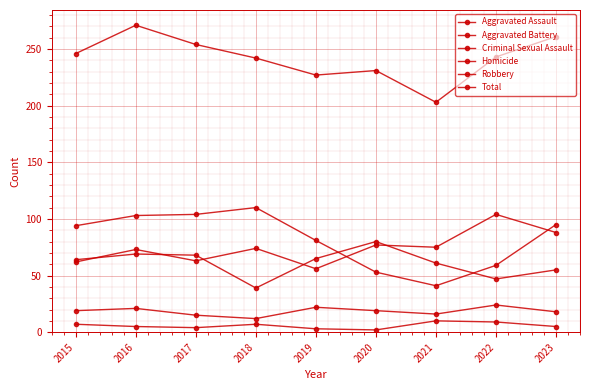

Reading left to right, transcribe all the data shown in this chart.

Aggravated Assault: 62	73	63	74	56	77	75	104	88
Aggravated Battery: 64	69	68	39	65	80	61	47	55
Criminal Sexual Assault: 19	21	15	12	22	19	16	24	18
Homicide: 7	5	4	7	3	2	10	9	5
Robbery: 94	103	104	110	81	53	41	59	95
Total: 246	271	254	242	227	231	203	243	261